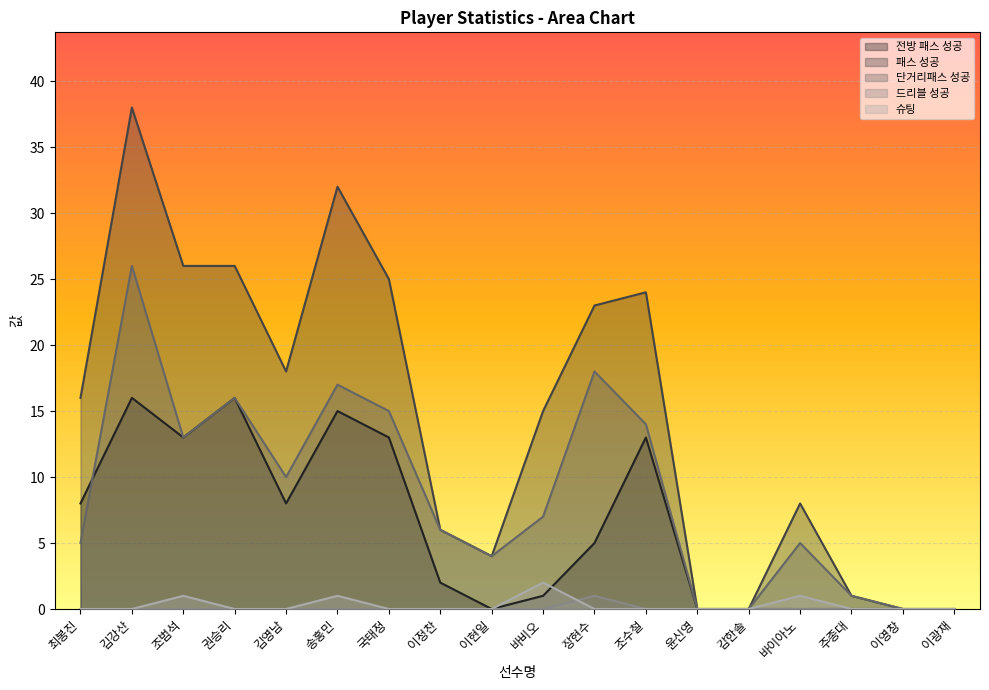

True or false: 드리블 성공 has more than 0 interior local peaks.

True